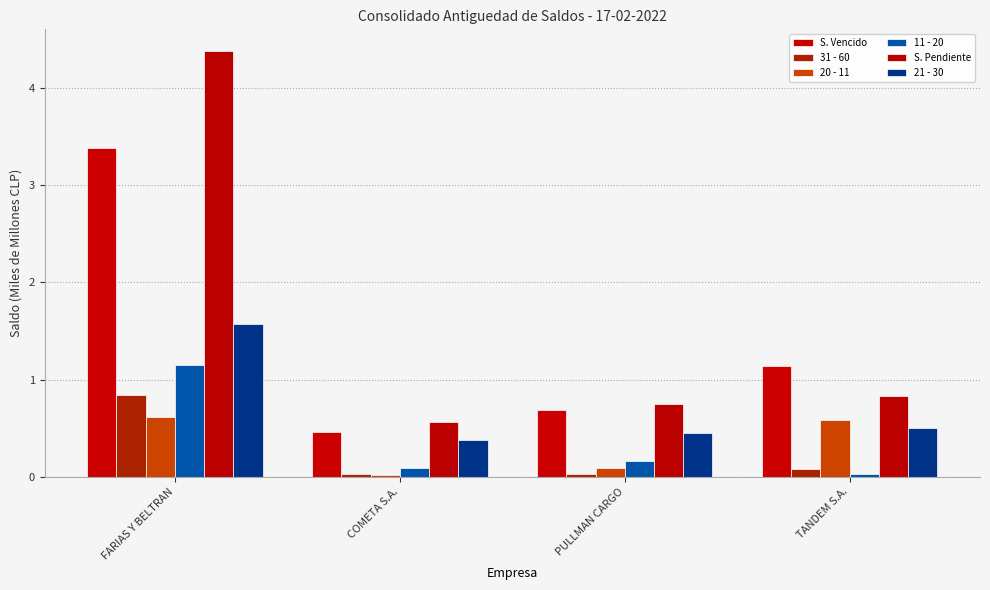

The value of 20 - 11 at FARIAS Y BELTRAN is 0.6. True or false?

True